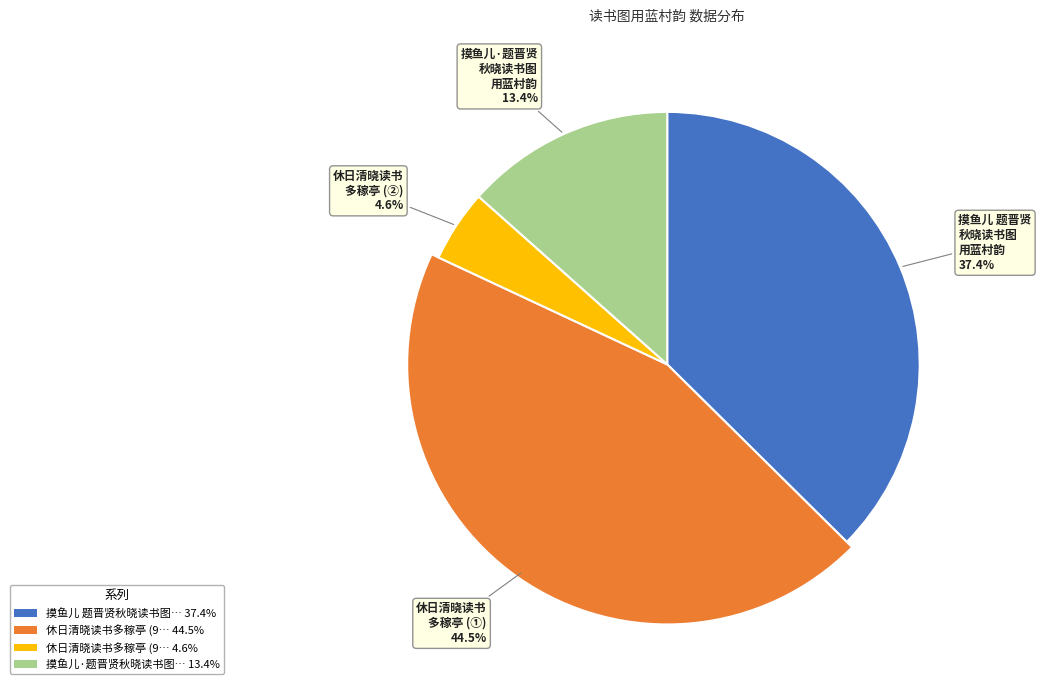

Rank the categories by value from lowest to highest.

休日清晓读书多稼亭 (94812), 摸鱼儿·题晋贤秋晓读书图用蓝村韵, 摸鱼儿 题晋贤秋晓读书图用蓝村韵, 休日清晓读书多稼亭 (915179)